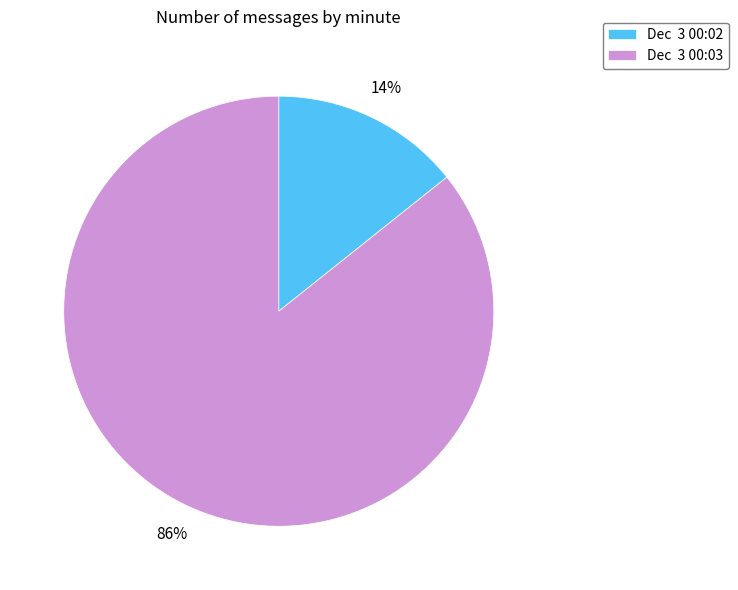

To the nearest percent, what is the average slice percentage?

50%